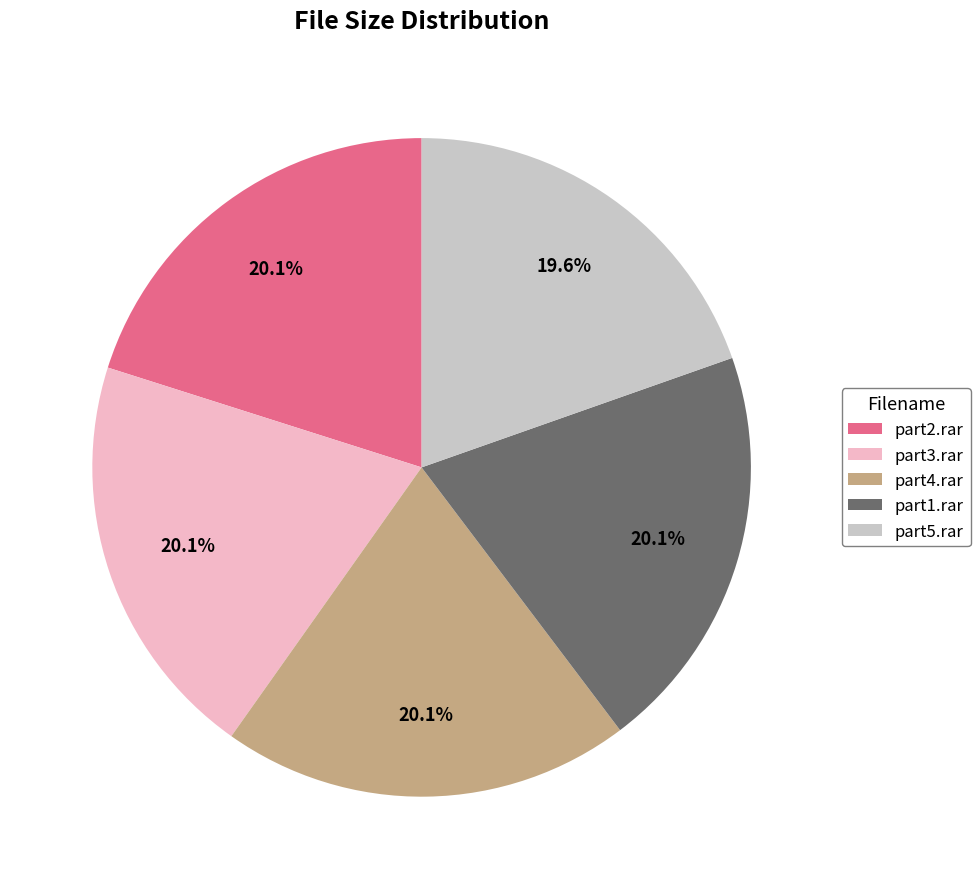

Is part2.rar the majority of the pie?

No